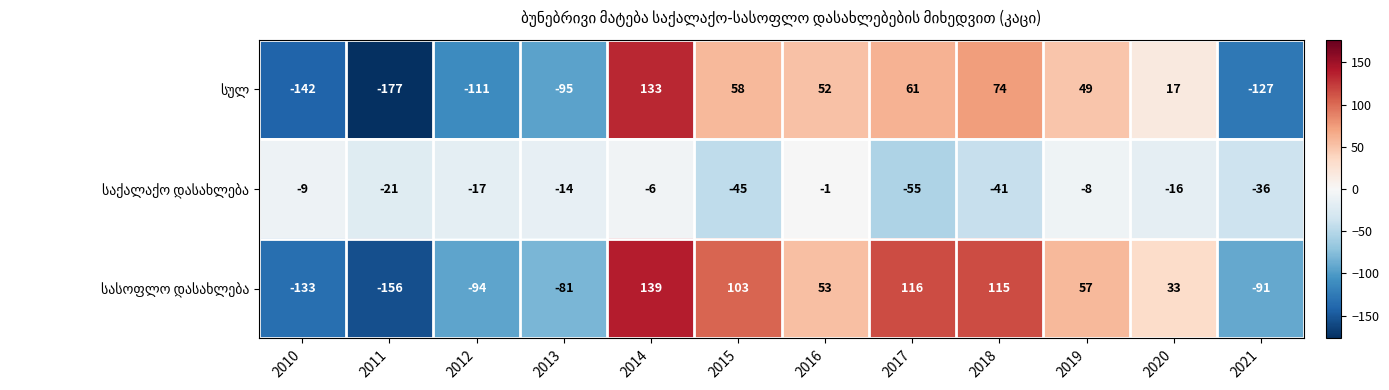

At which category does the chart reach its peak across all series?

2014